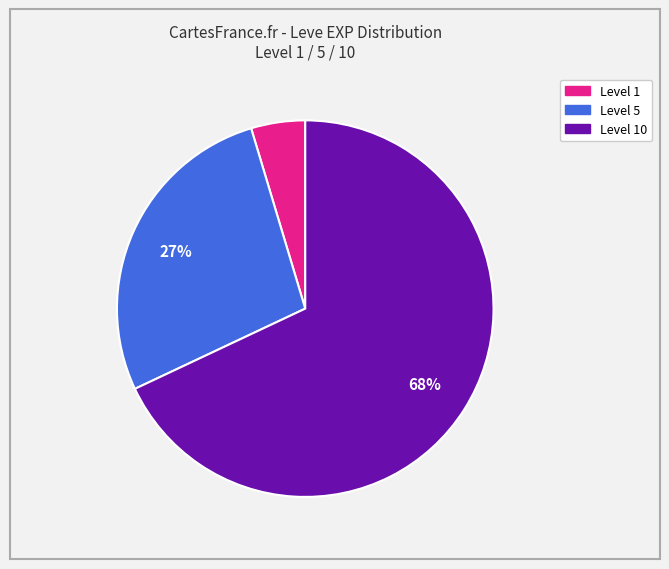

To the nearest percent, what is the average slice percentage?

33%